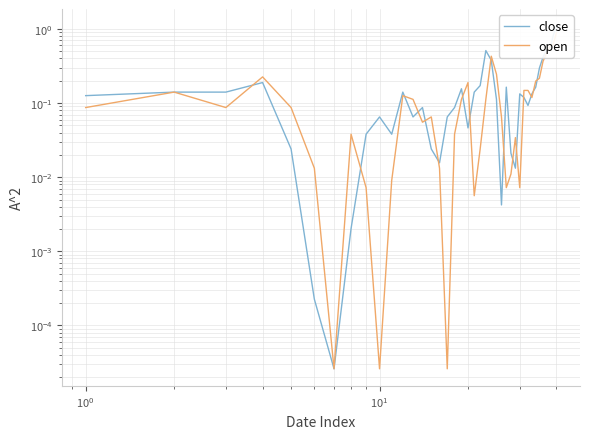

Reading left to right, list all the values displayed in this chart.

close: 0.1	0.1	0.1	0.2	0.0	0.0	0.0	0.0	0.0	0.1	0.0	0.1	0.1	0.1	0.0	0.0	0.1	0.1	0.2	0.0	0.1	0.2	0.5	0.4	0.1	0.0	0.2	0.0	0.0	0.1	0.1	0.1	0.1	0.2	0.3	0.4	0.5	0.5	0.8	1.1
open: 0.1	0.1	0.1	0.2	0.1	0.0	0.0	0.0	0.0	0.0	0.0	0.1	0.1	0.1	0.1	0.0	0.0	0.0	0.1	0.2	0.0	0.0	0.1	0.4	0.2	0.1	0.0	0.0	0.0	0.0	0.1	0.1	0.1	0.2	0.2	0.4	0.5	0.6	0.6	0.9